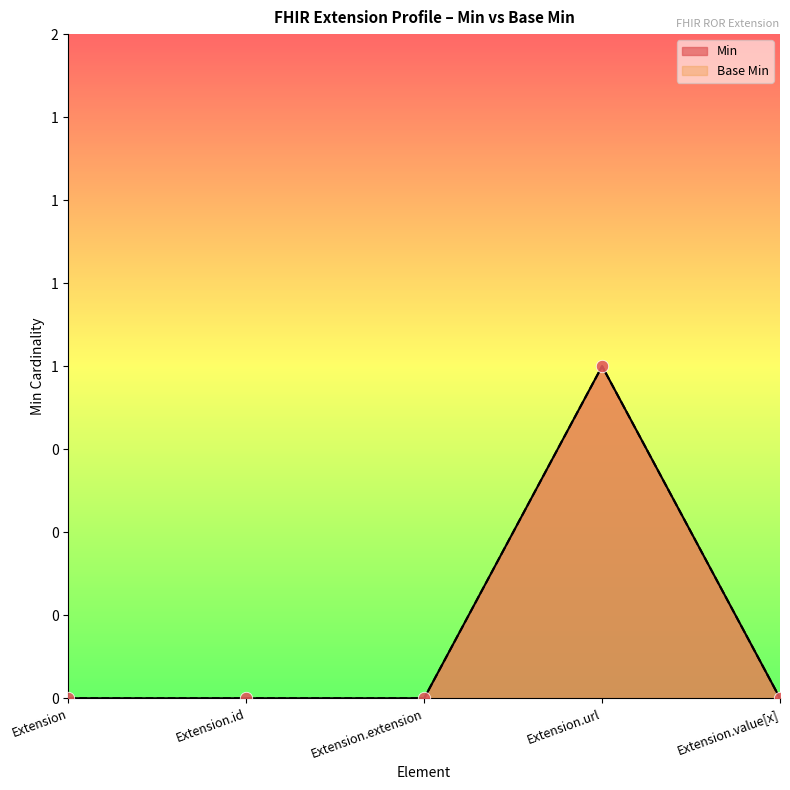

What are all the series names shown in the legend?

Min, Base Min